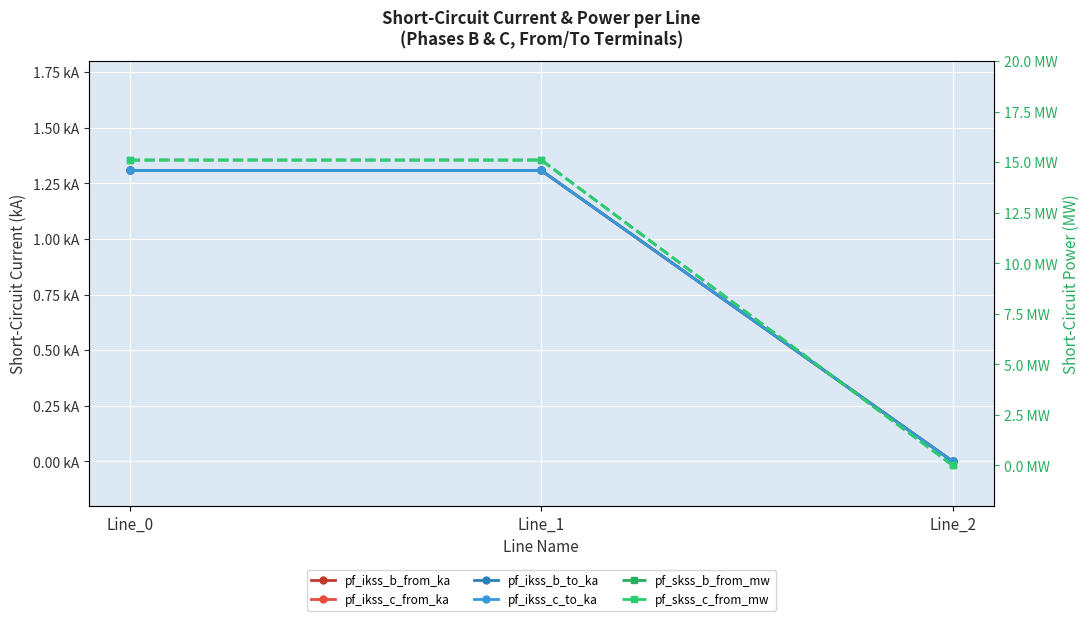

How many positive values does the pf_ikss_b_to_ka series have?

2